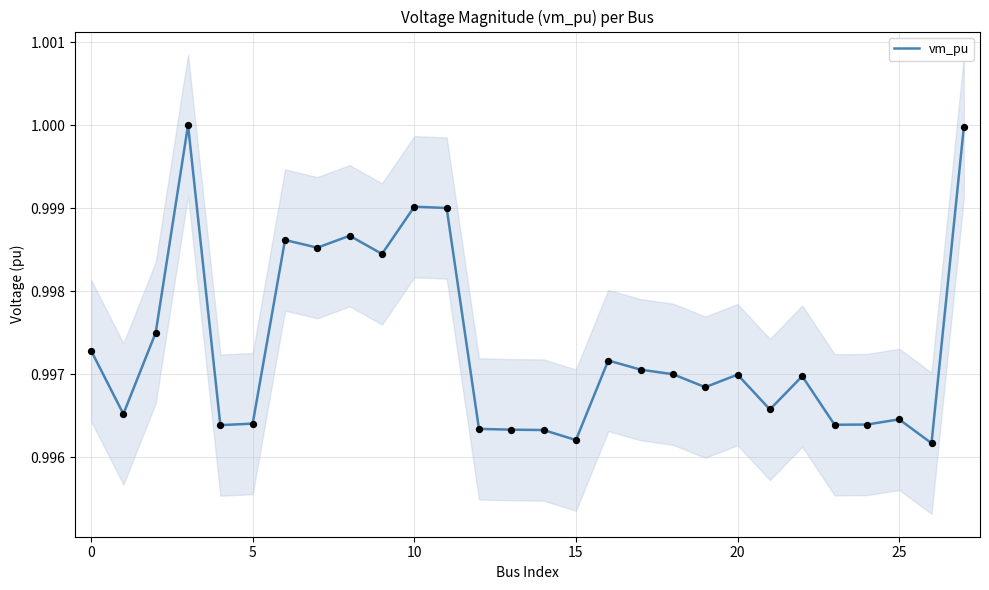

Which has a higher value, 14 or 13?

13